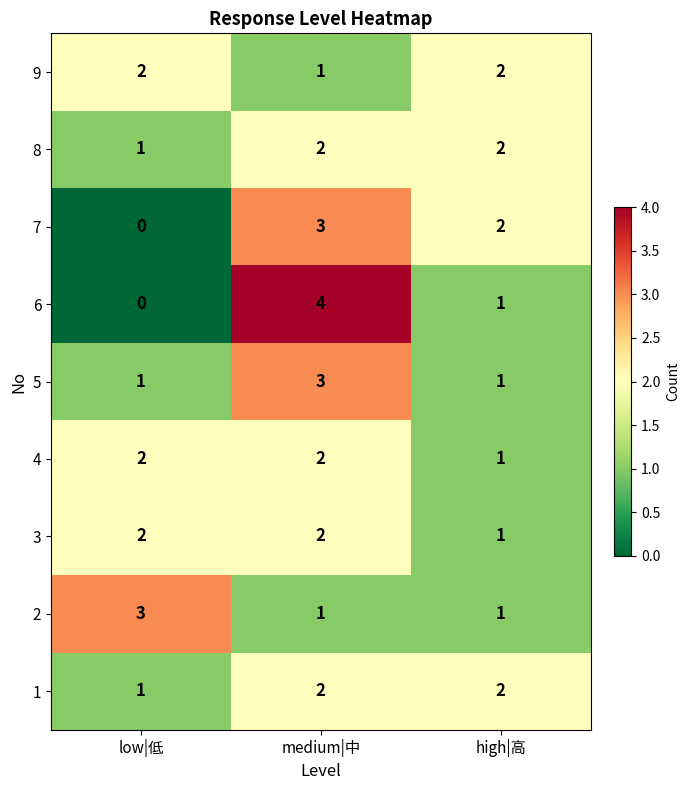

Where is 1 nearest to the value 1?

low|低